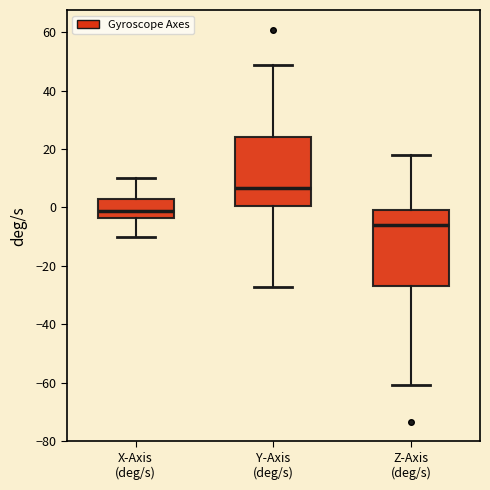

Where is the lower edge of the box for Y-Axis (deg/s) on the y-axis? The values are not printed on the chart, so give them approximately, as read against the axis.

0